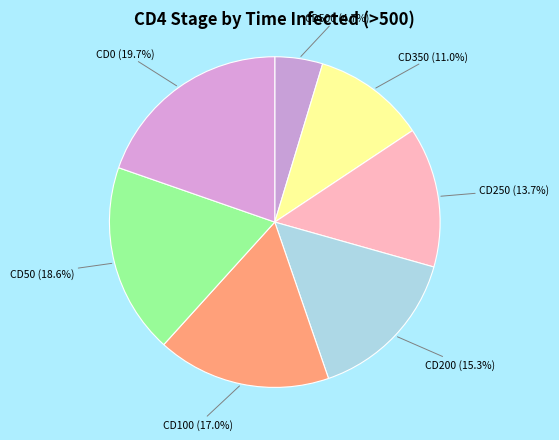

Combined, do CD0 (19.7%) and CD350 (11.0%) account for over 50%?

No